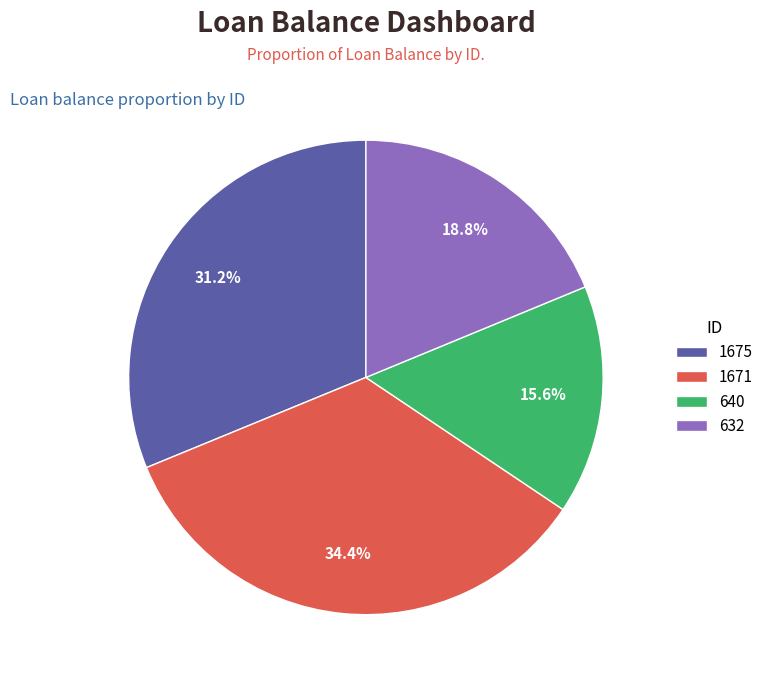

To the nearest percent, what portion does 1671 represent?

34%